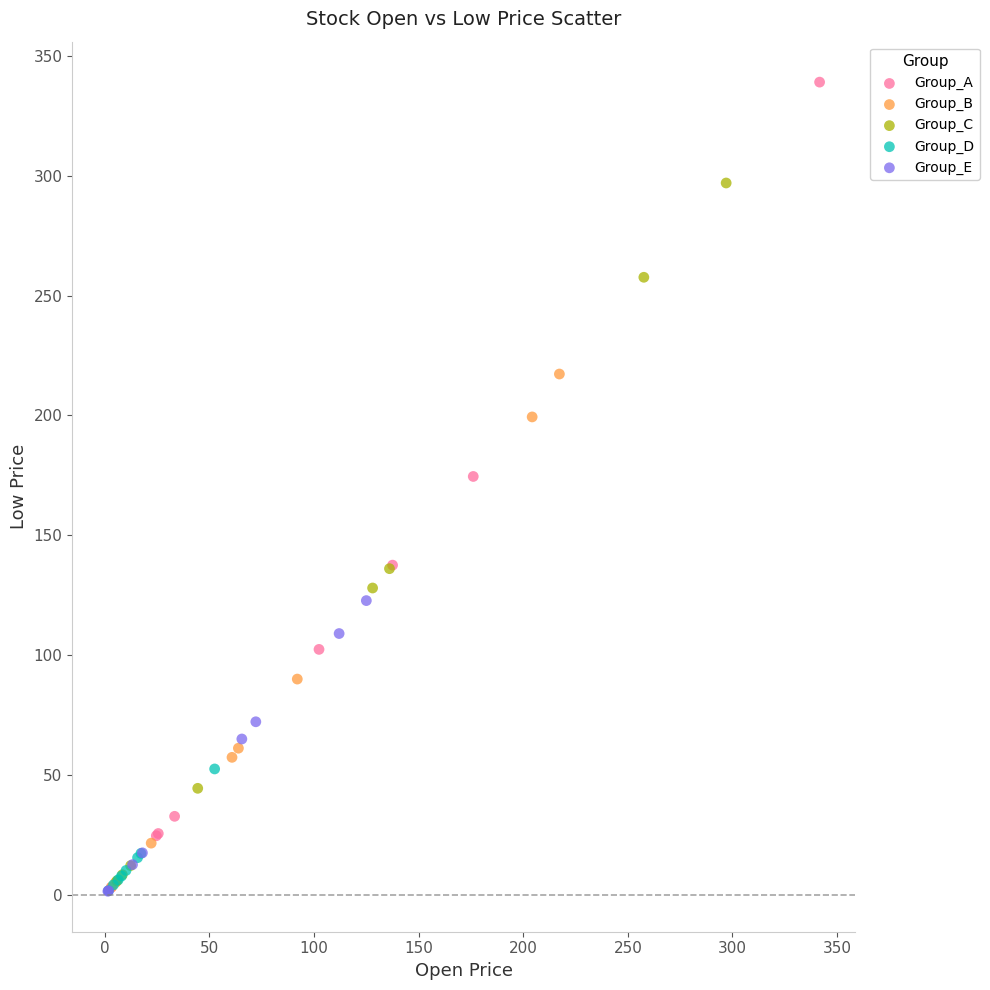

Which series reaches the maximum Y coordinate?

Group_A